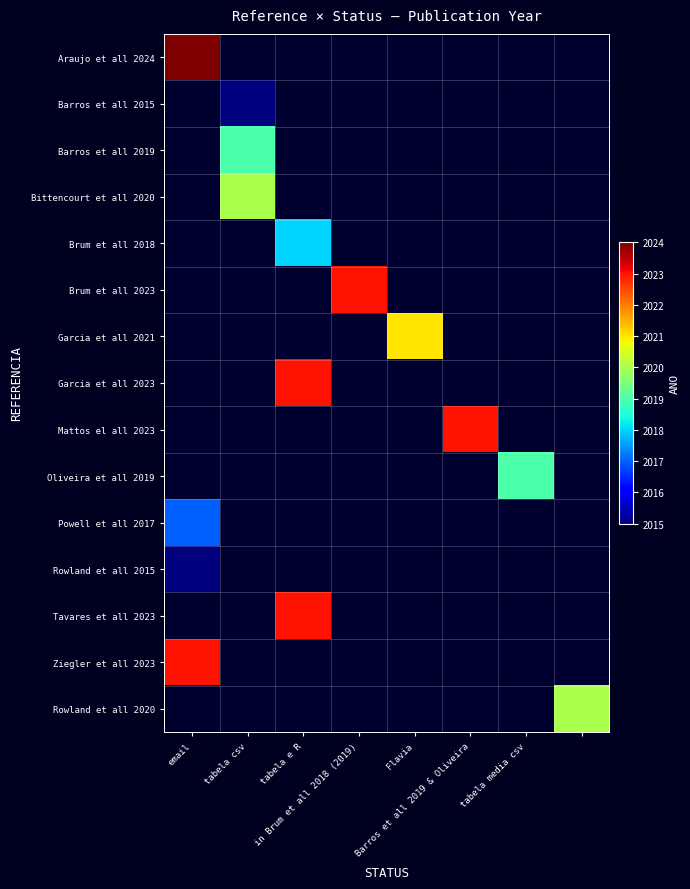

What is the difference between the highest and lowest values at email?

9.0